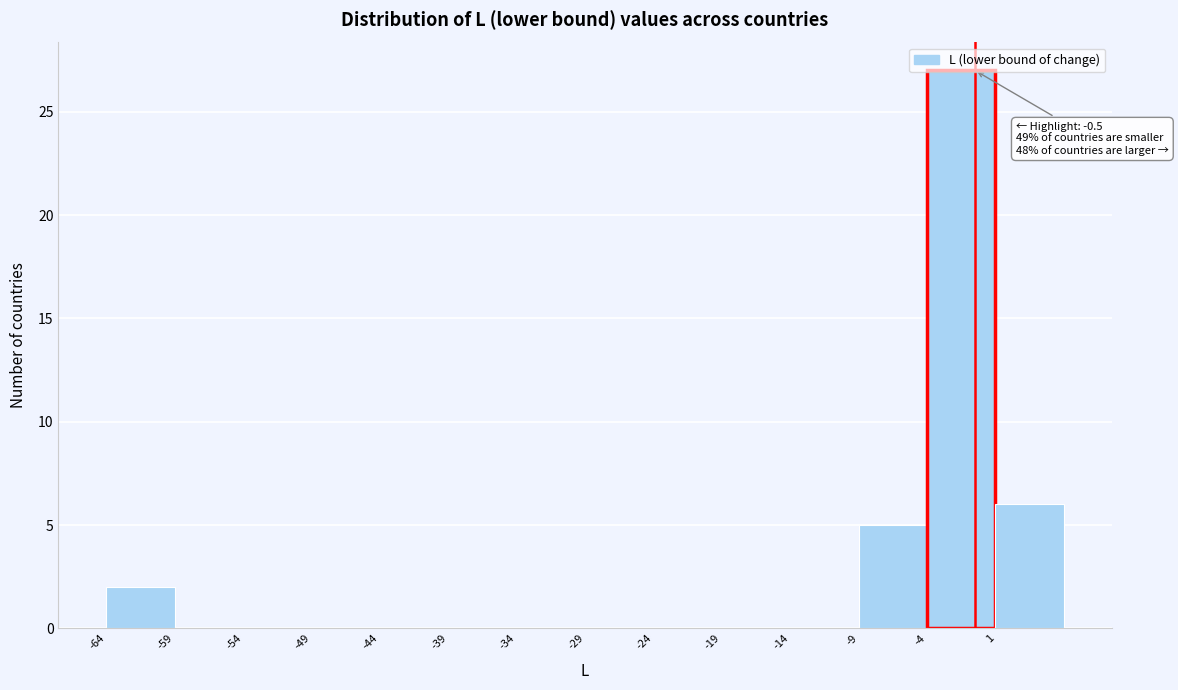

Which range on the x-axis has the tallest bar?

-4 to 1